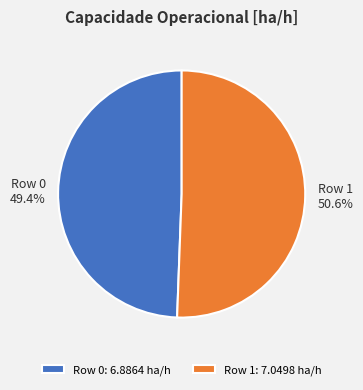

Which category has the biggest portion of the pie?

Row 1